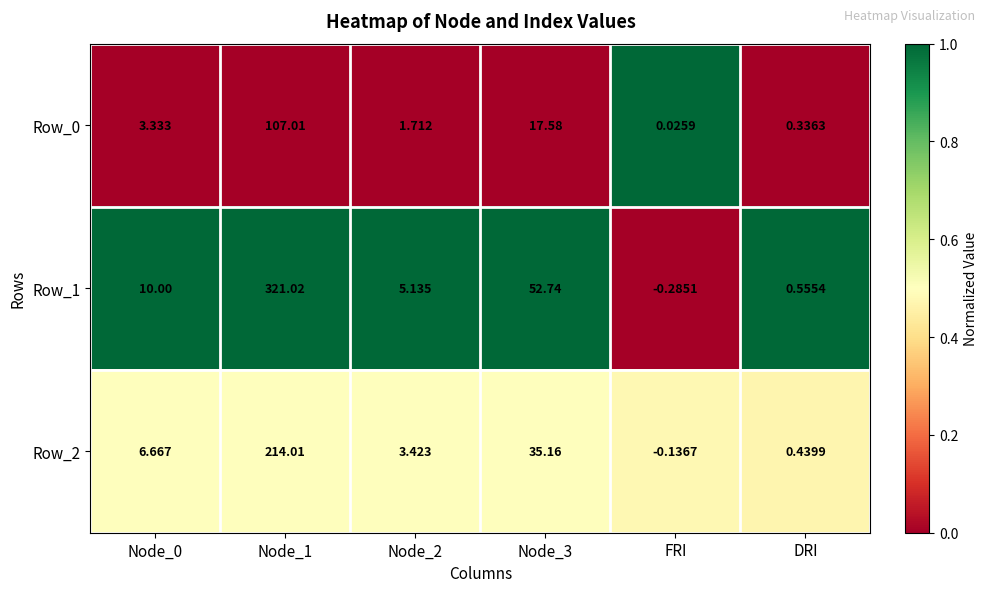

At how many categories does at least one series exceed 0?

6